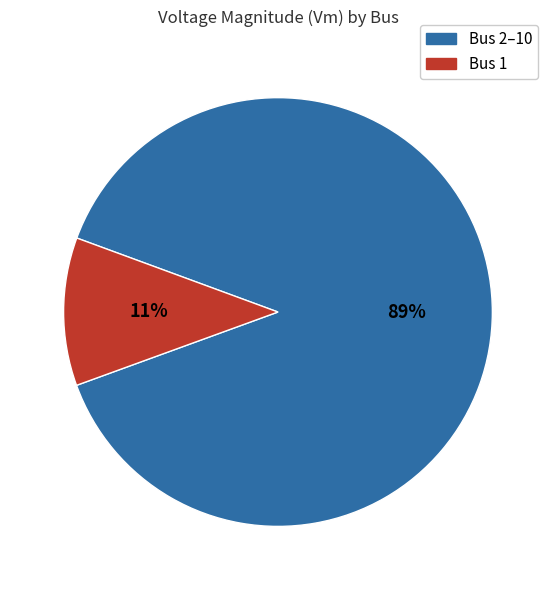

How many slices are in this pie chart?

2